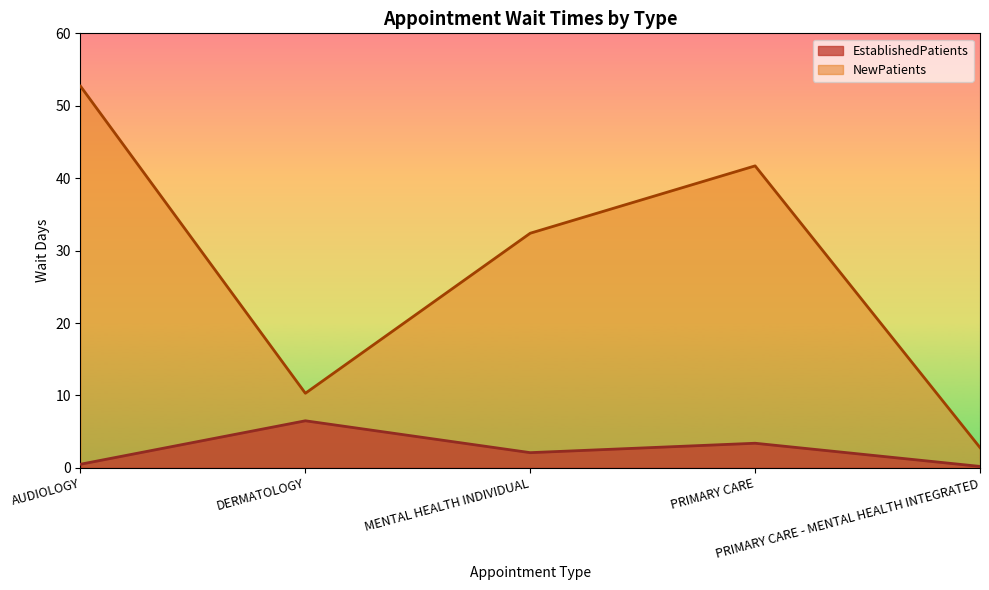

What is the label of the 3rd point from the left?

MENTAL HEALTH INDIVIDUAL